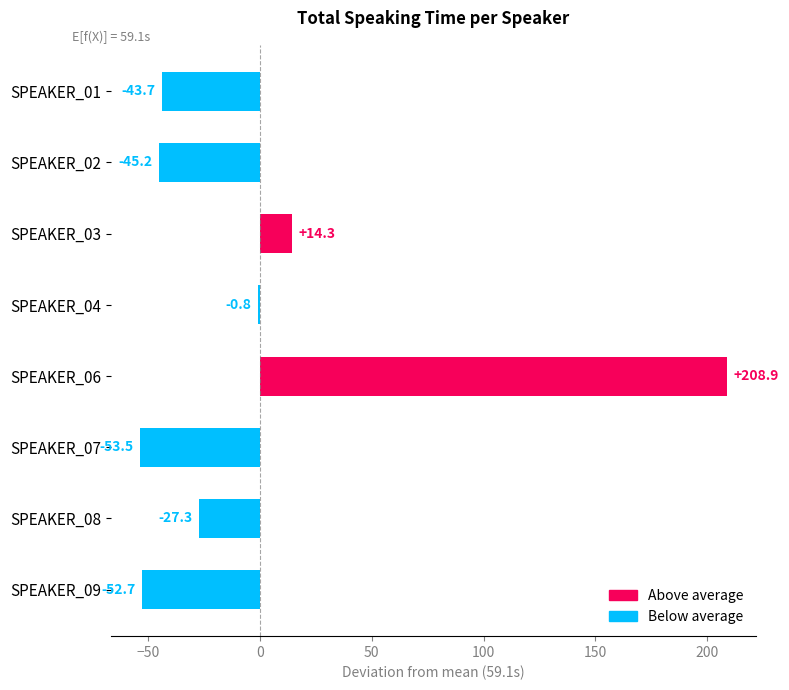

What is the greatest value displayed?

208.9